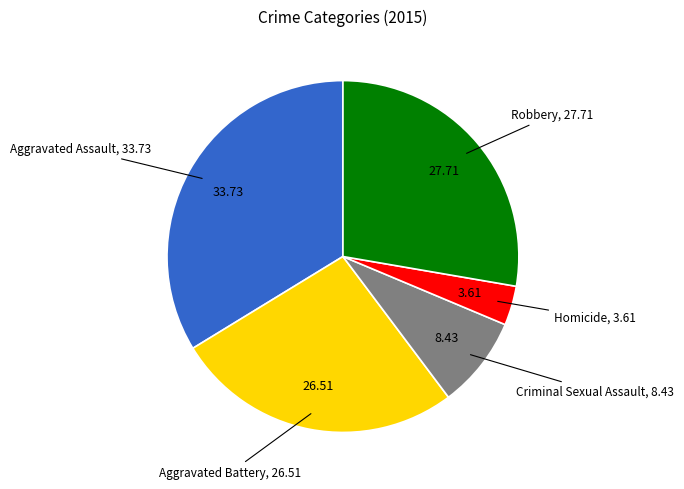

Is there a majority slice in this chart?

No